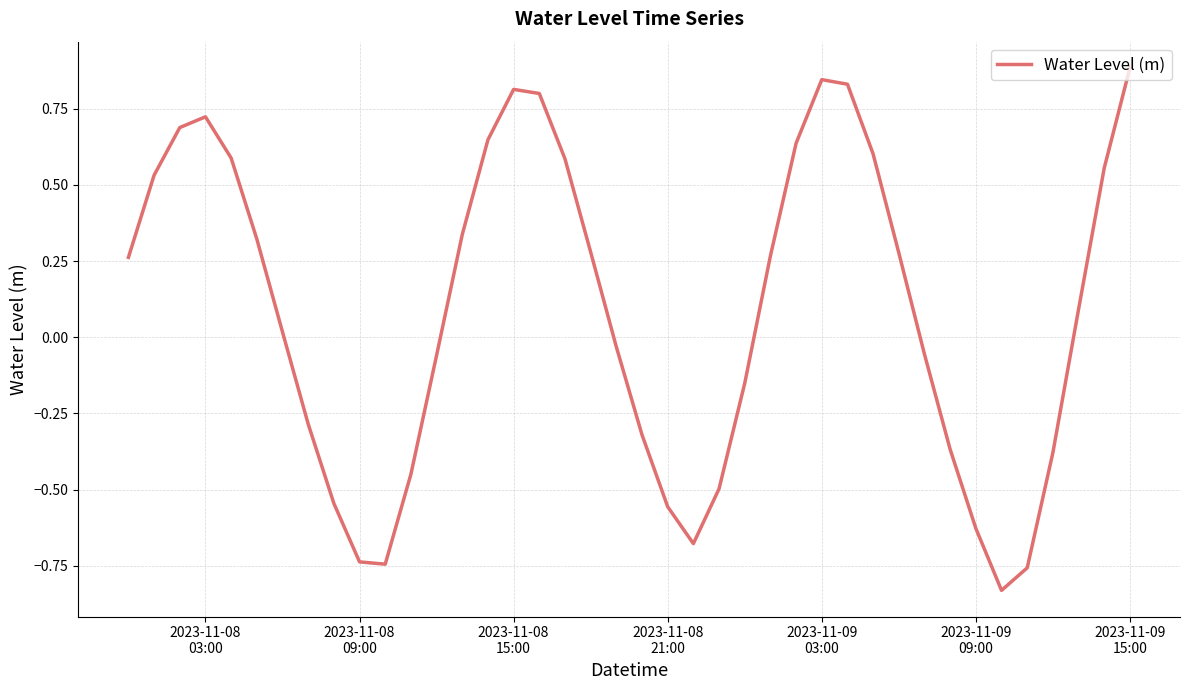

Does the chart have visible grid lines?

Yes